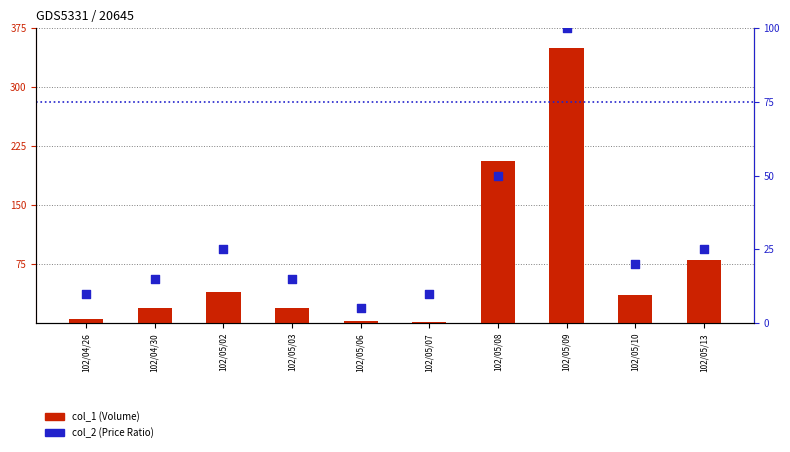

At how many categories does at least one series exceed 106?

2